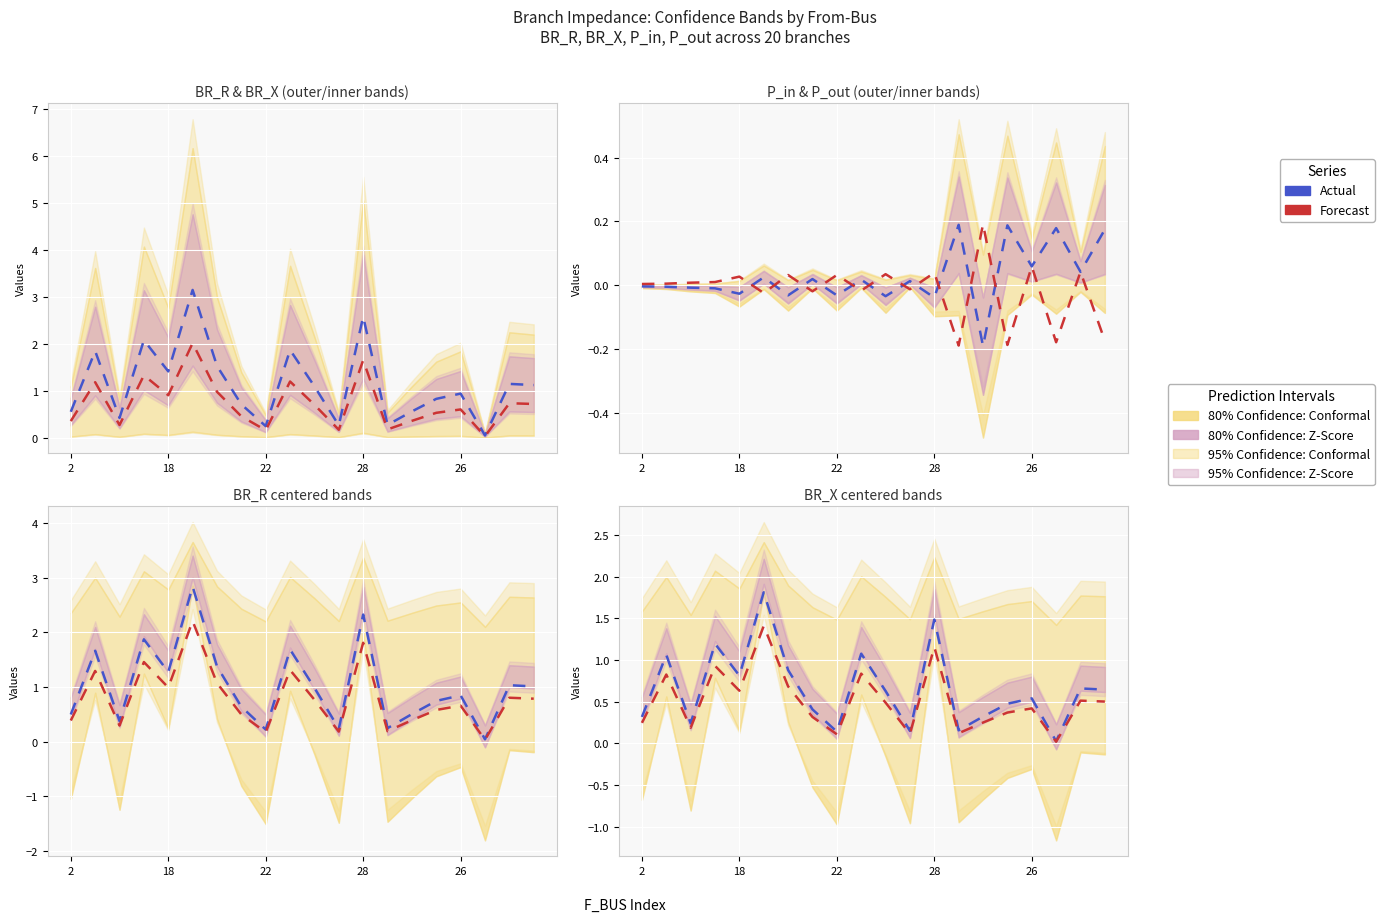

At how many categories does at least one series exceed 0?

20